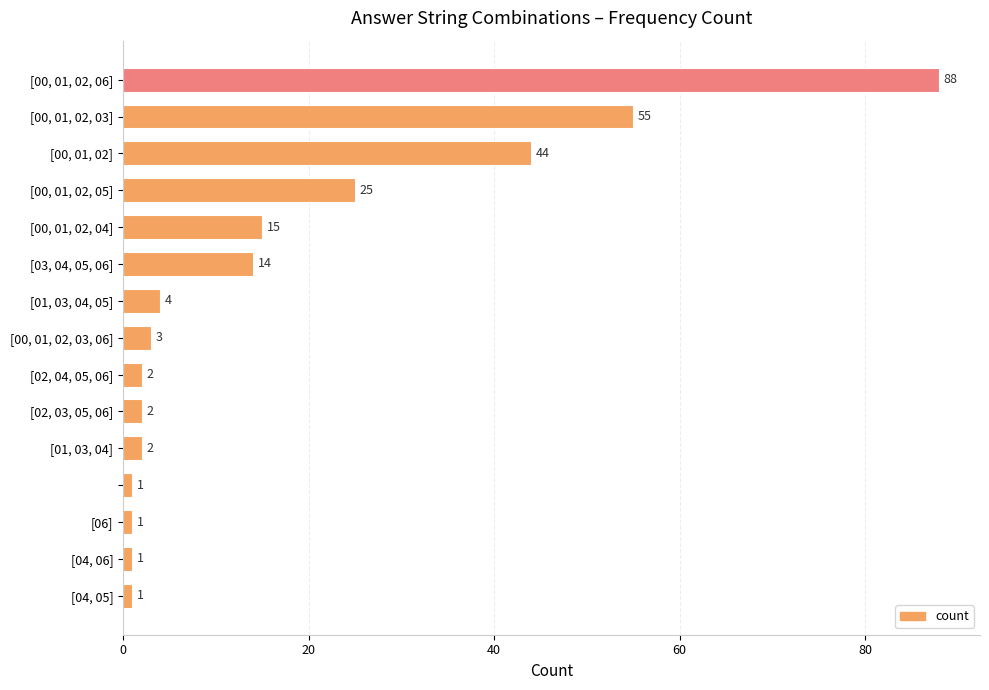

What is the difference between the second highest and minimum values?

54